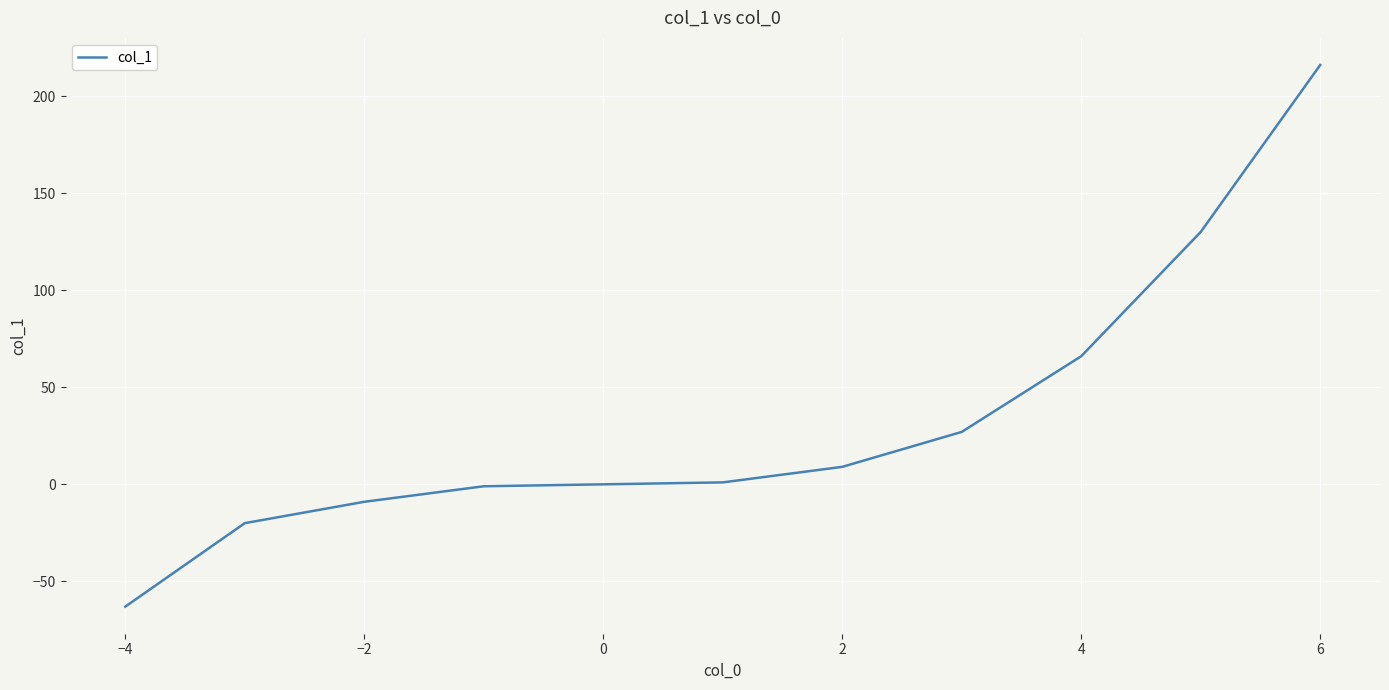

What is the greatest value displayed?

216